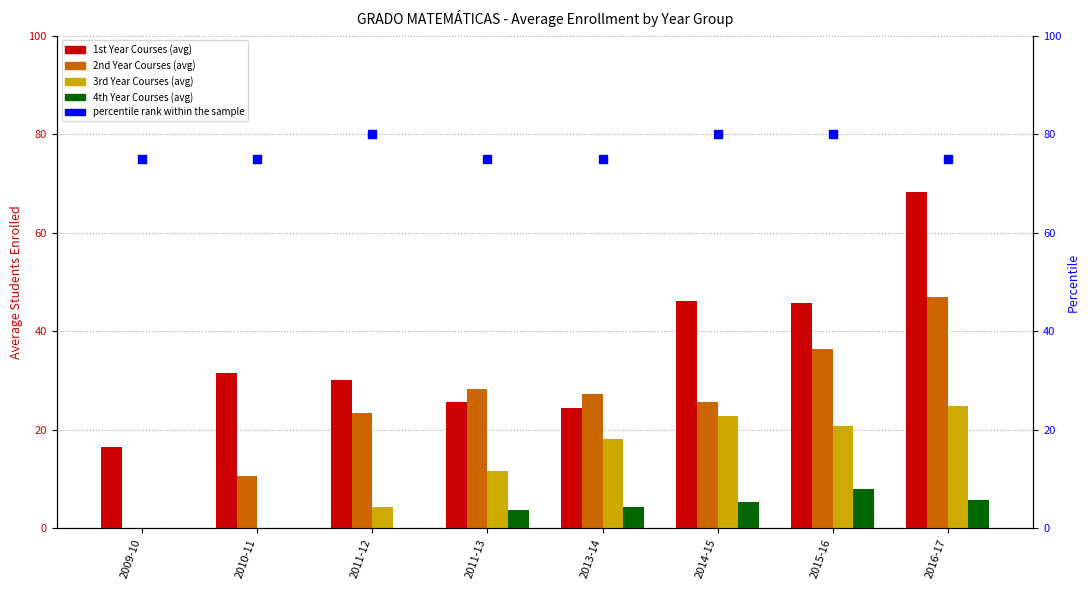

What are all the series names shown in the legend?

1st Year Courses (avg), 2nd Year Courses (avg), 3rd Year Courses (avg), 4th Year Courses (avg), percentile rank within the sample